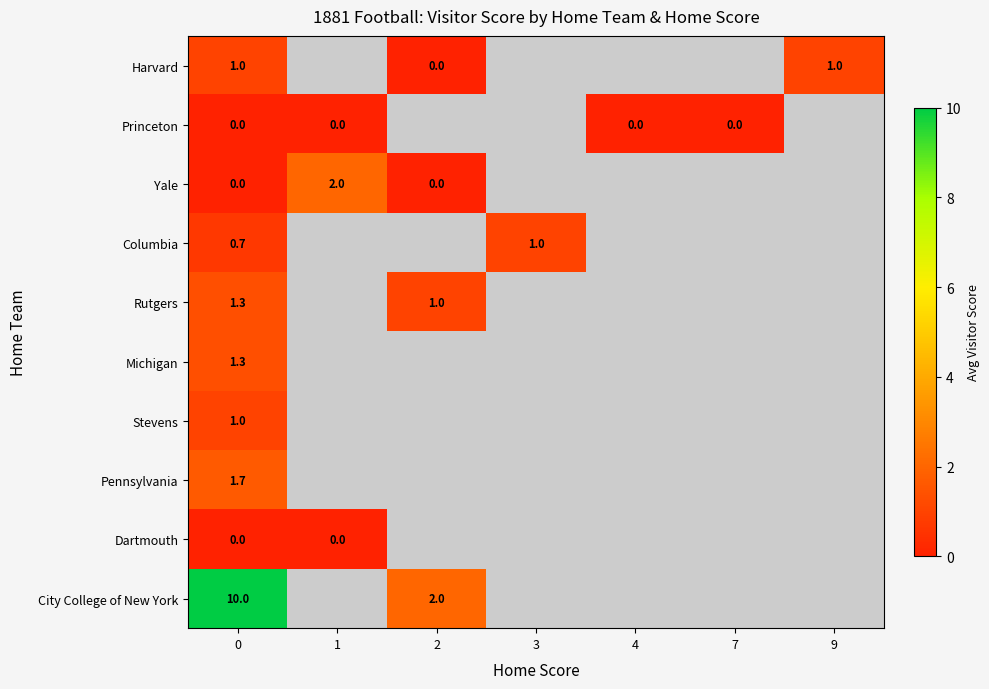

The value of Columbia at 0 is 0.7. True or false?

True